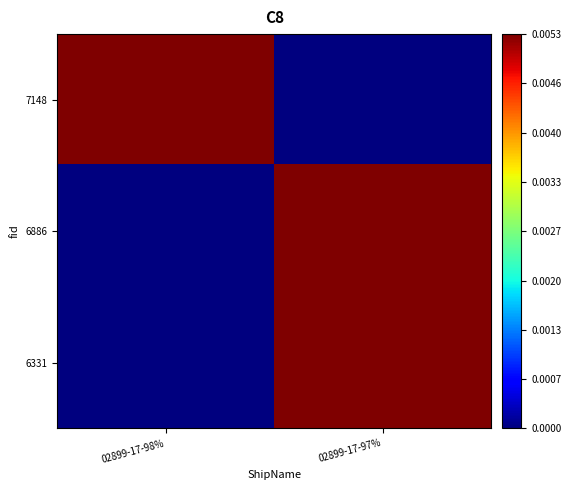

Rank the series at 02899-17-98% from highest to lowest value.

7148, 6886, 6331